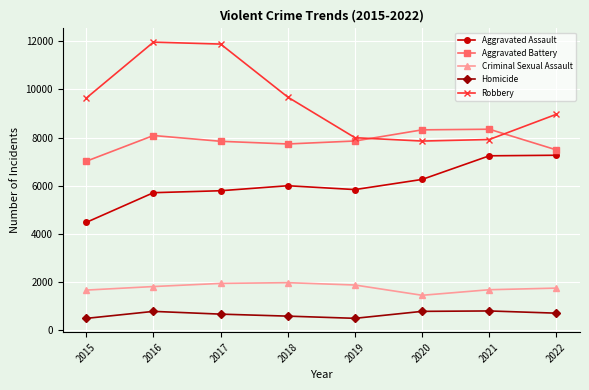

At which label is Robbery closest to 9907?

2018